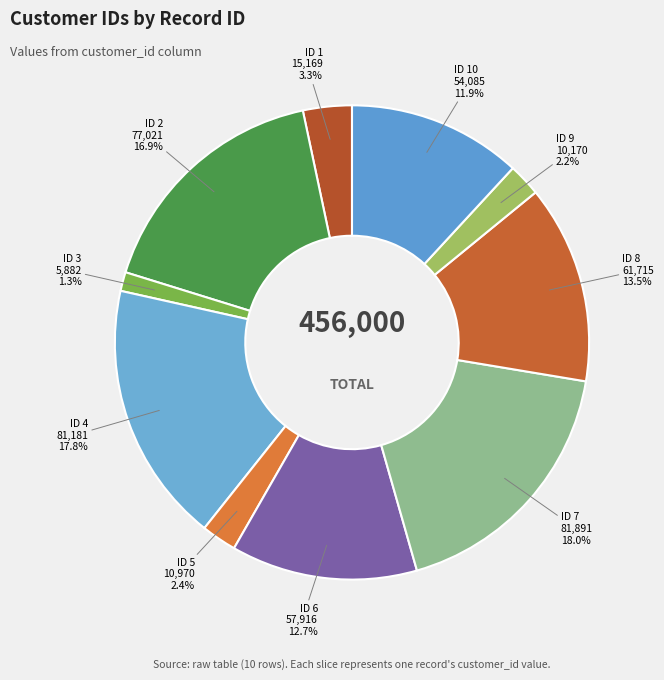

How many slices are in this pie chart?

10